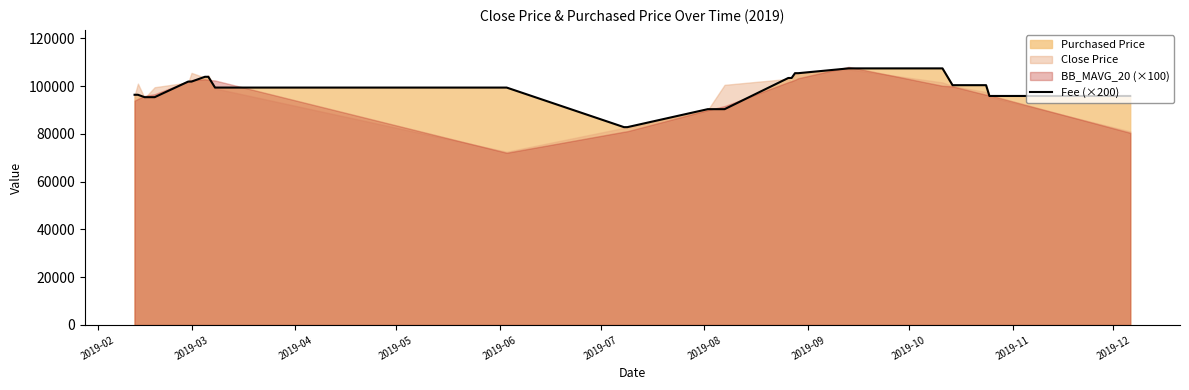

True or false: there are more than 2 points higher than both neighbors.

False